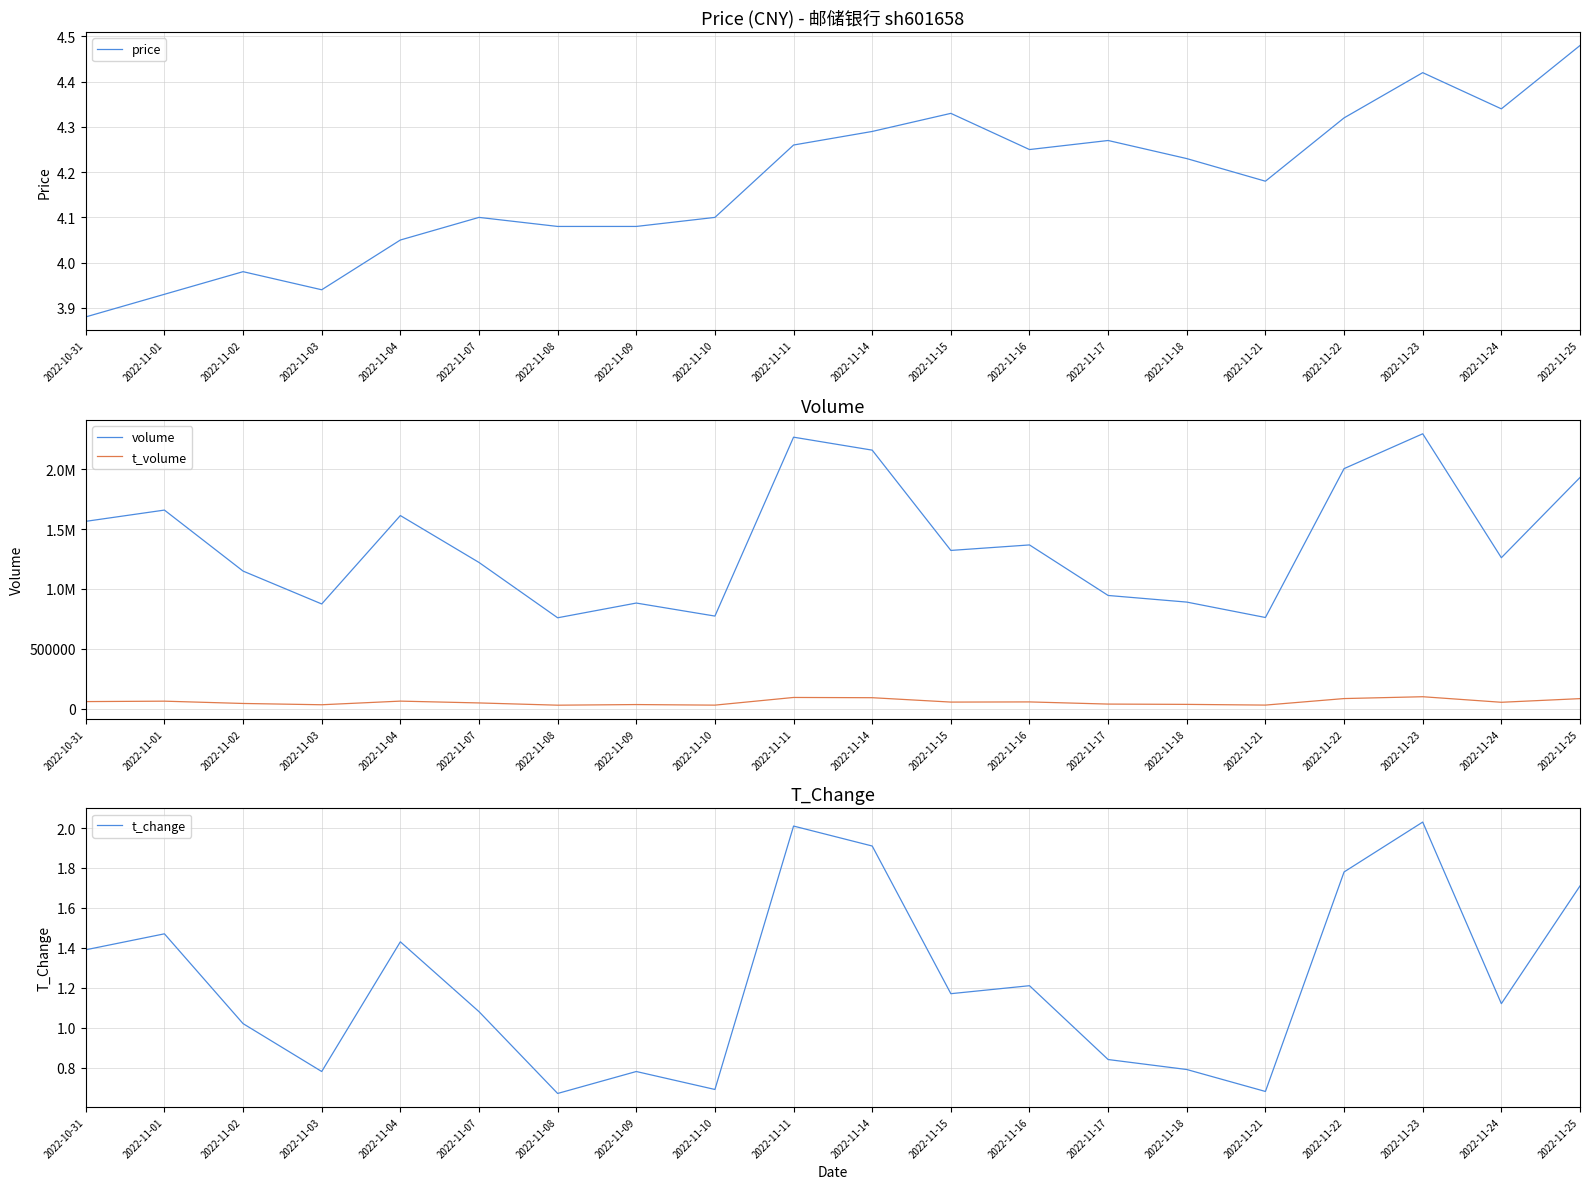

True or false: price and volume cross at least once.

False